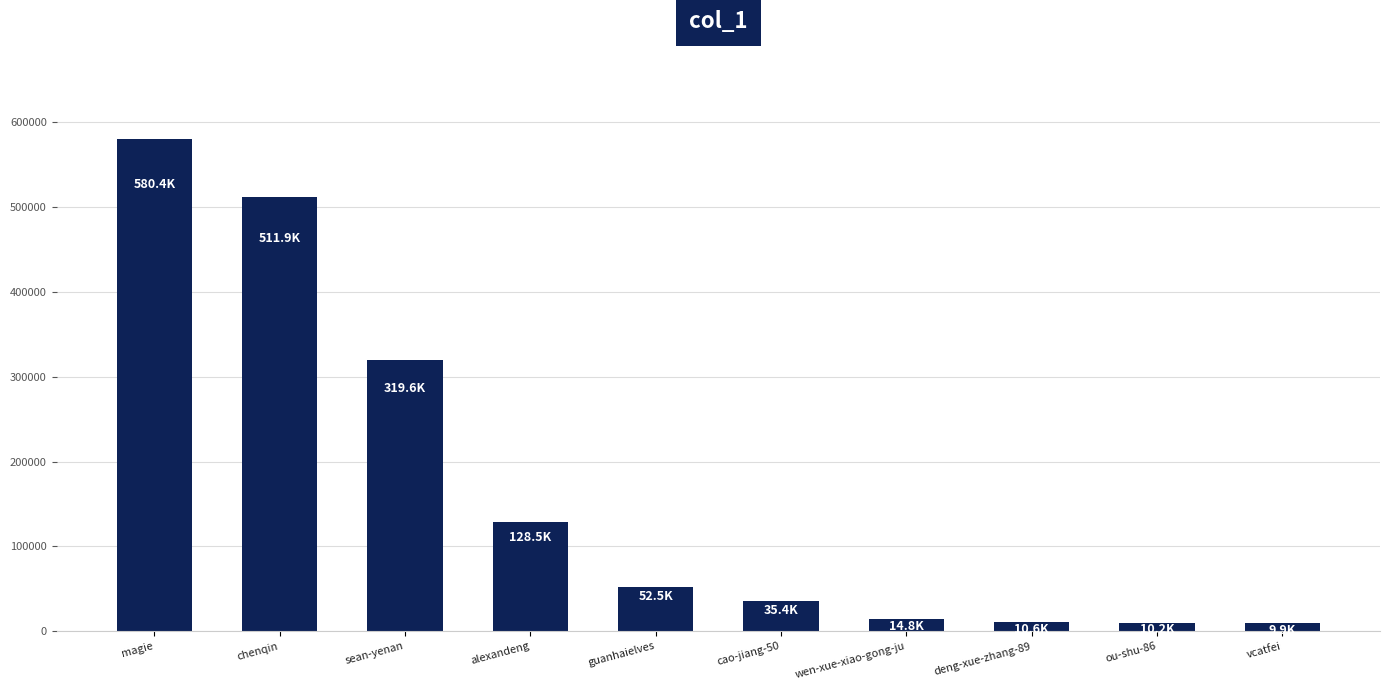

Which label corresponds to the largest value in the chart?

magie